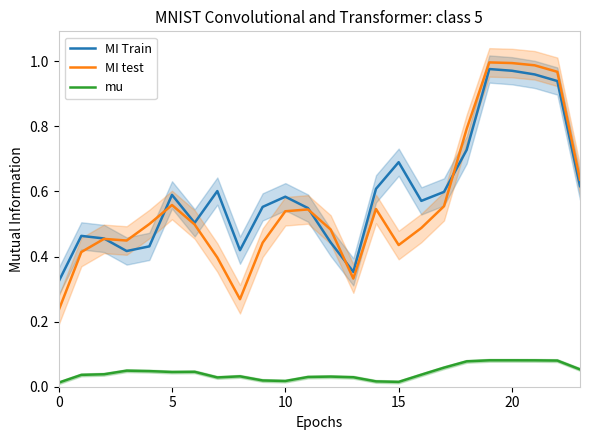

What is the value of the MI test point at the 14th from the left?

0.3